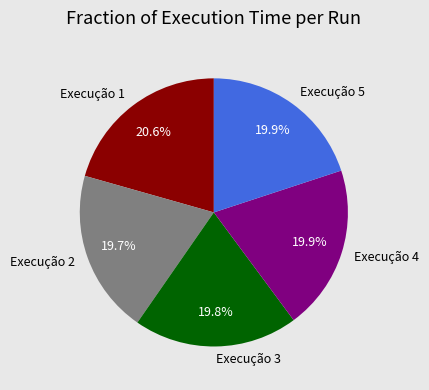

Does any single category account for the majority?

No